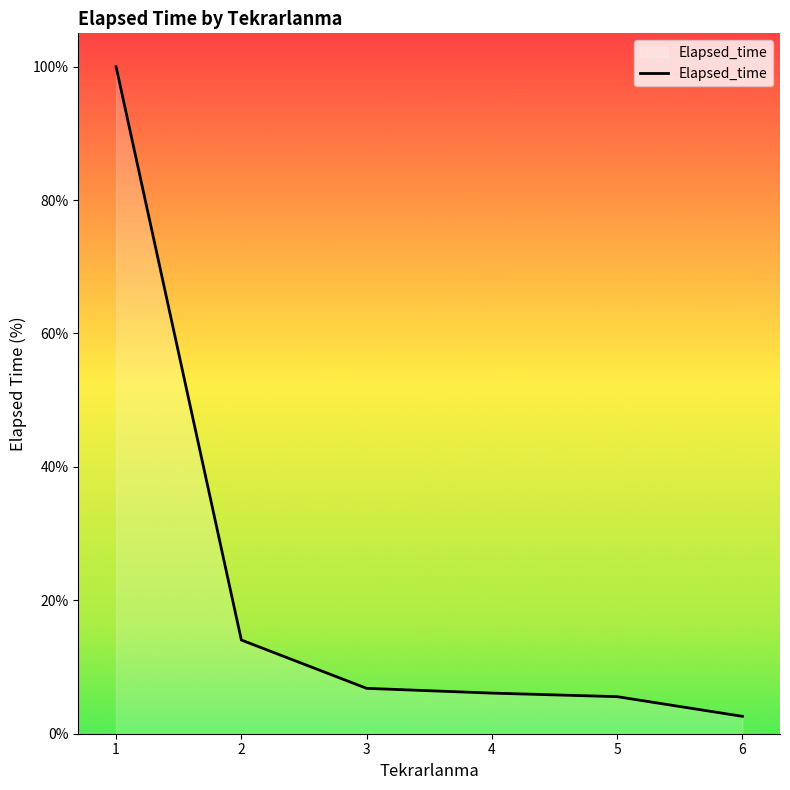

Reading left to right, transcribe all the data shown in this chart.

100.0	14.0	6.8	6.1	5.6	2.6